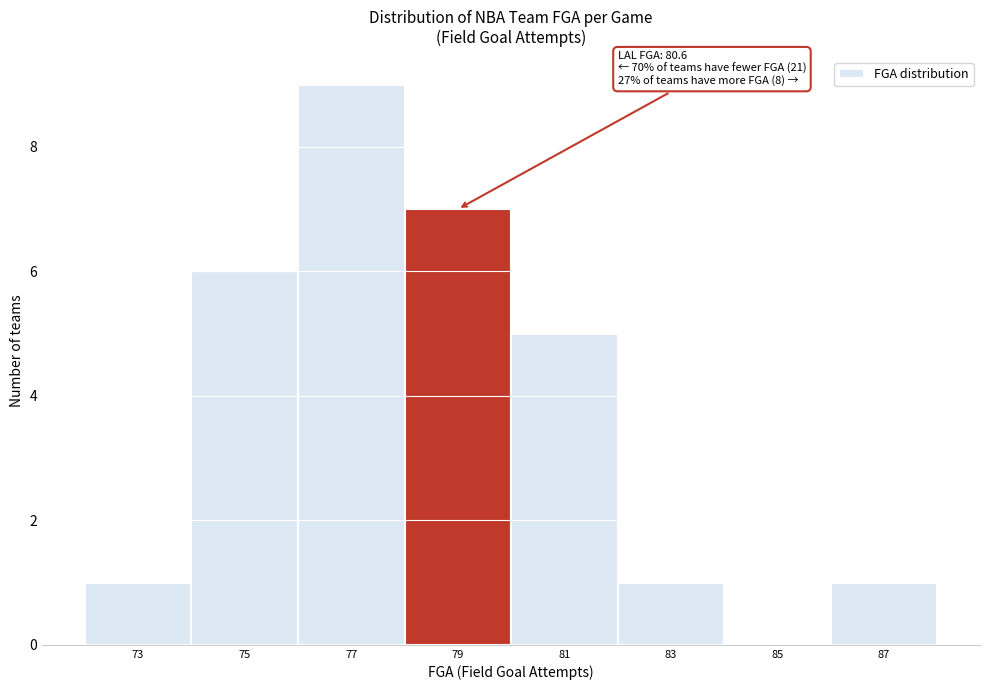

Reading left to right, extract all data points from this chart.

73=1	75=6	77=9	79=7	81=5	83=1	85=0	87=1